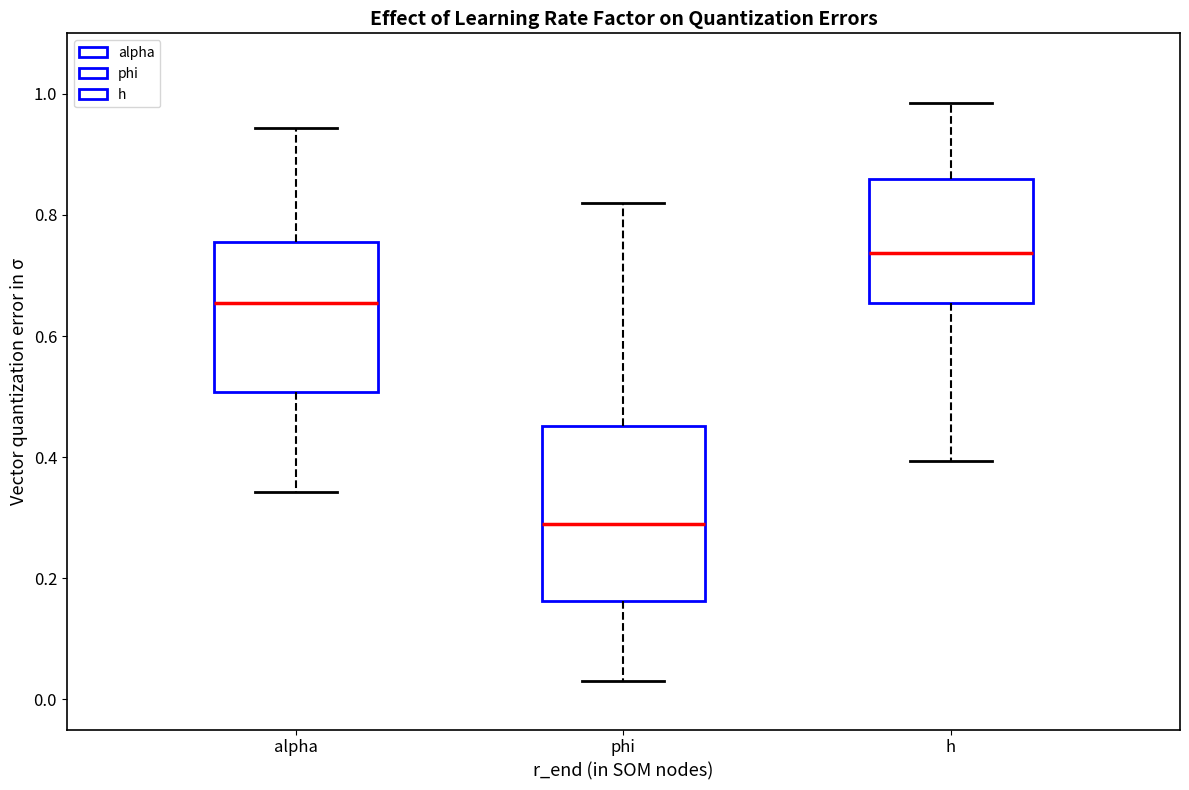

Comparing the boxes themselves (not the whiskers), which one is the tallest?

phi